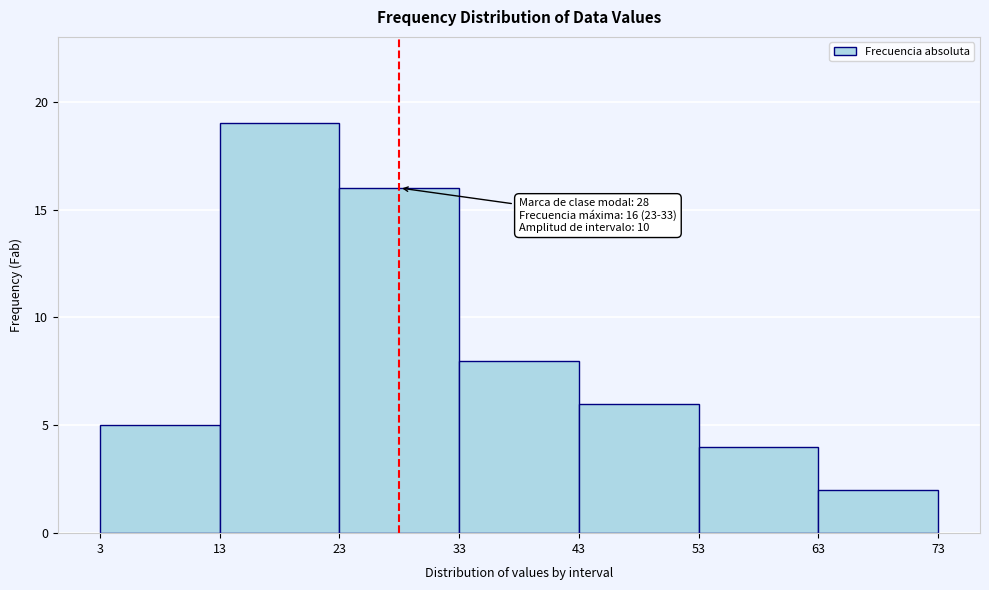

Which range on the x-axis has the tallest bar?

13 to 23